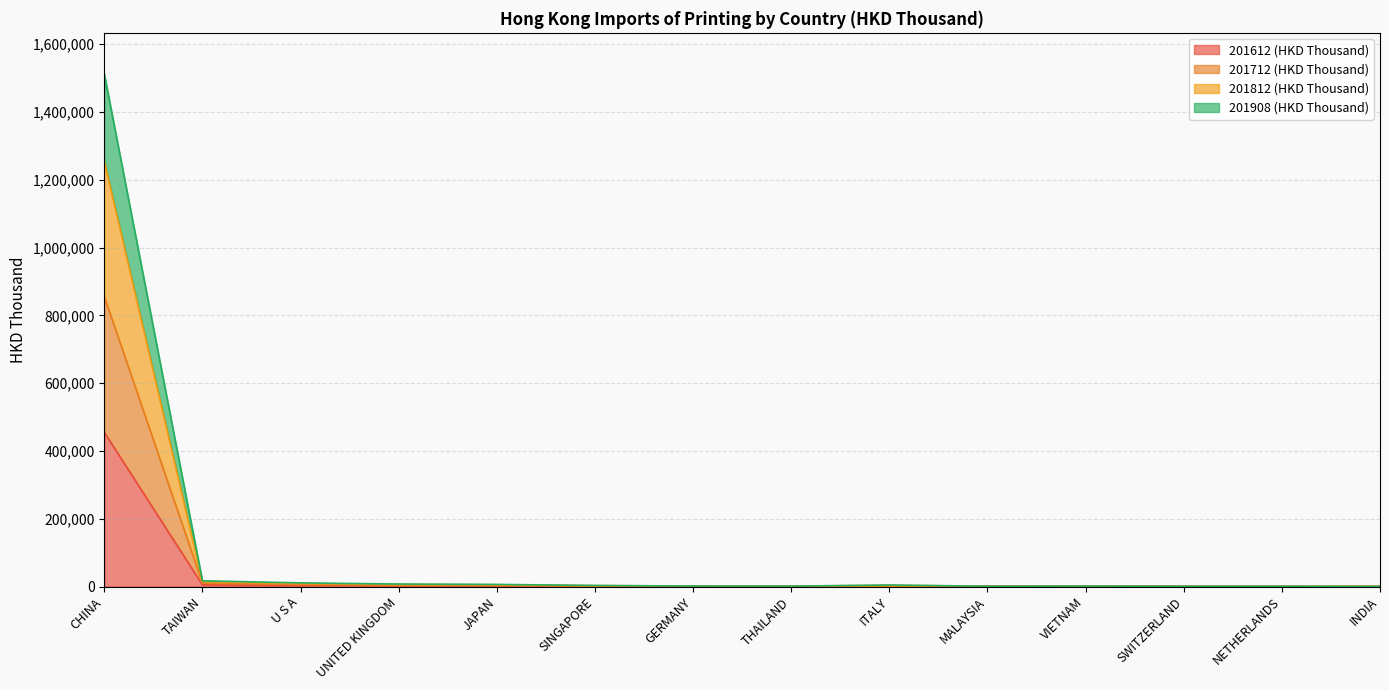

What is the value of the 201908 (HKD Thousand) point at the 11th from the left?

725.7